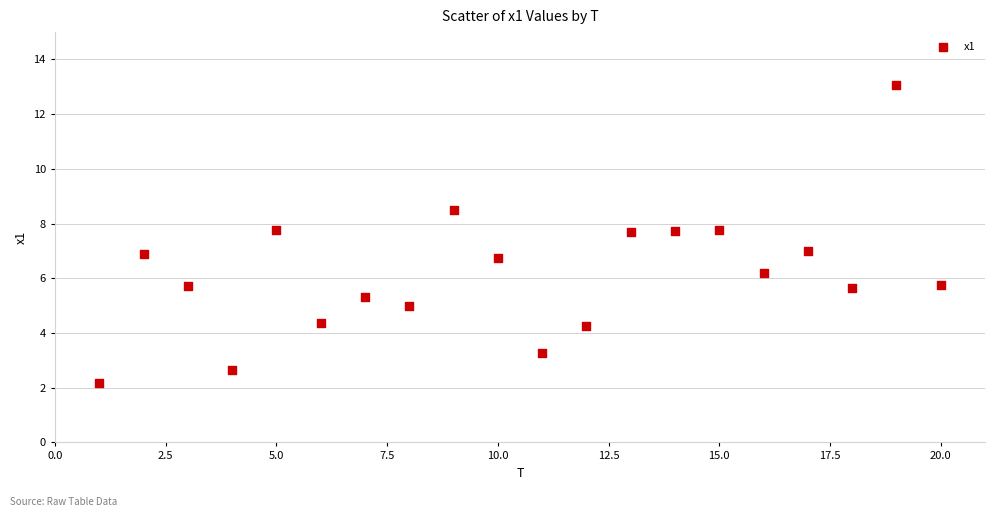

What is the range of X values (max minus min)?

19.0